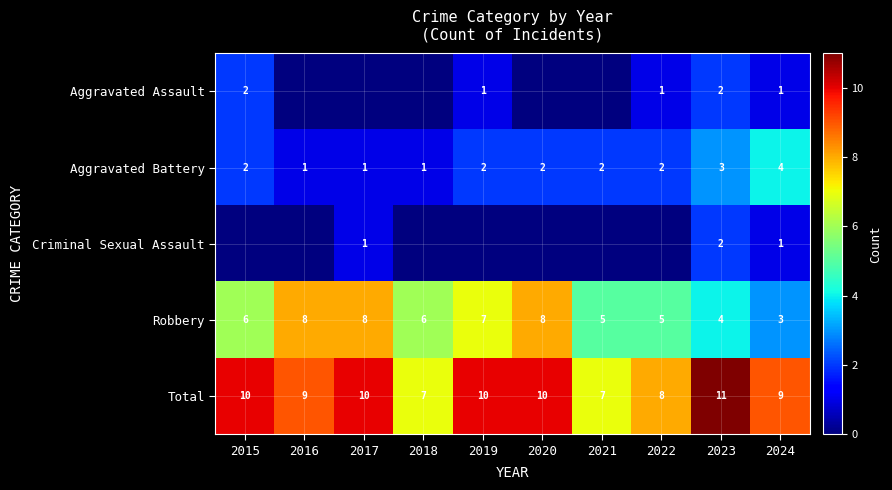

True or false: Total has a value of 7 at 2018.

True